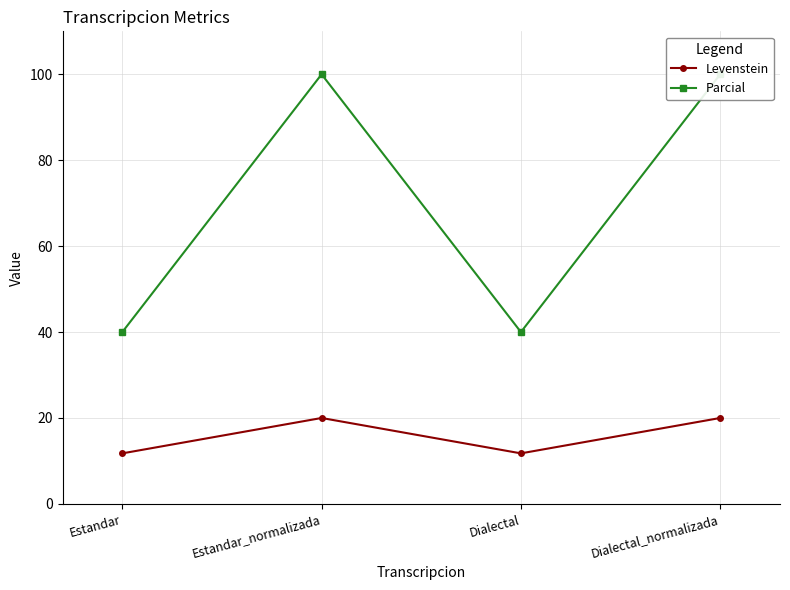

The value of Levenstein at Estandar_normalizada is 35.2. True or false?

False